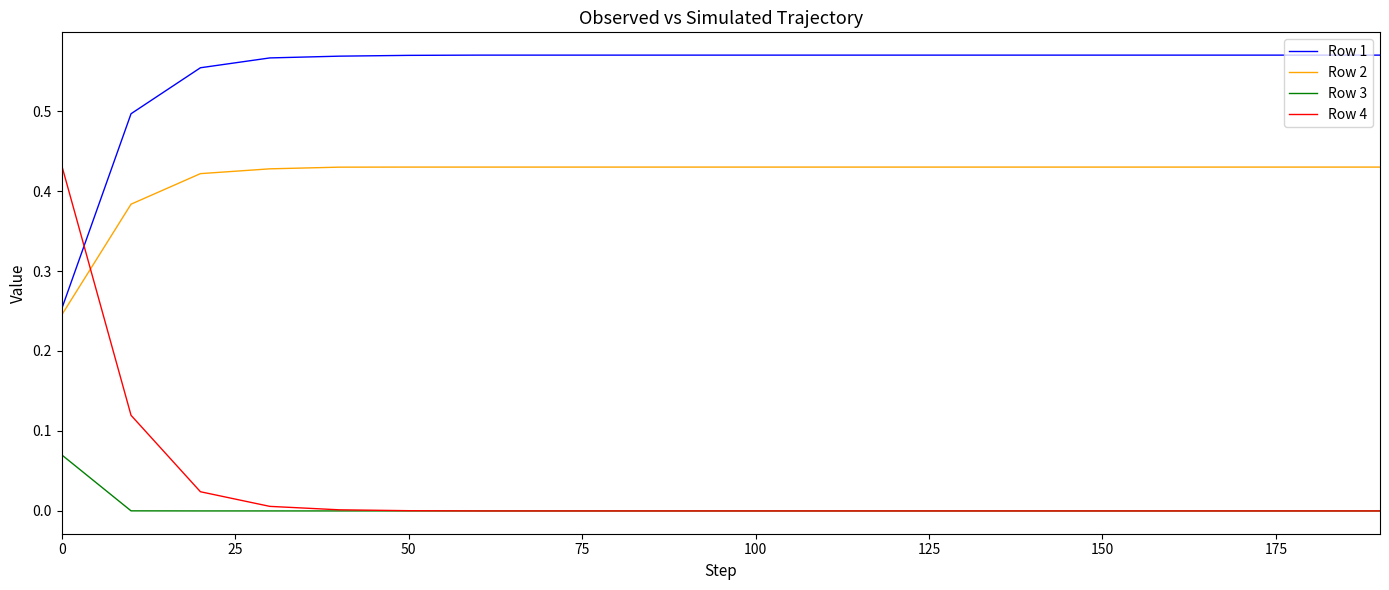

True or false: Row 3 and Row 1 intersect in this chart.

False